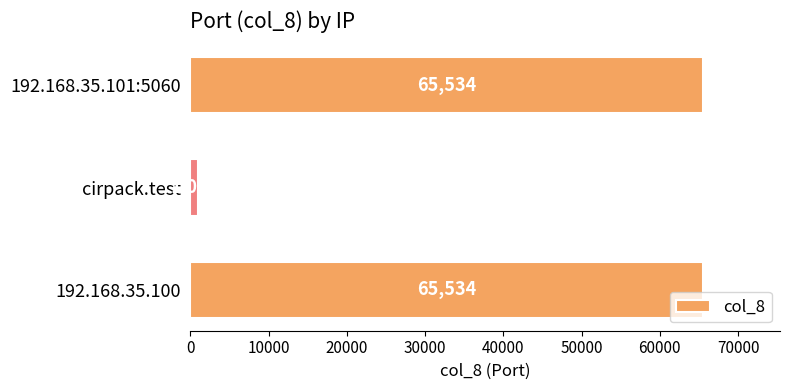

How many series are shown in this chart?

1